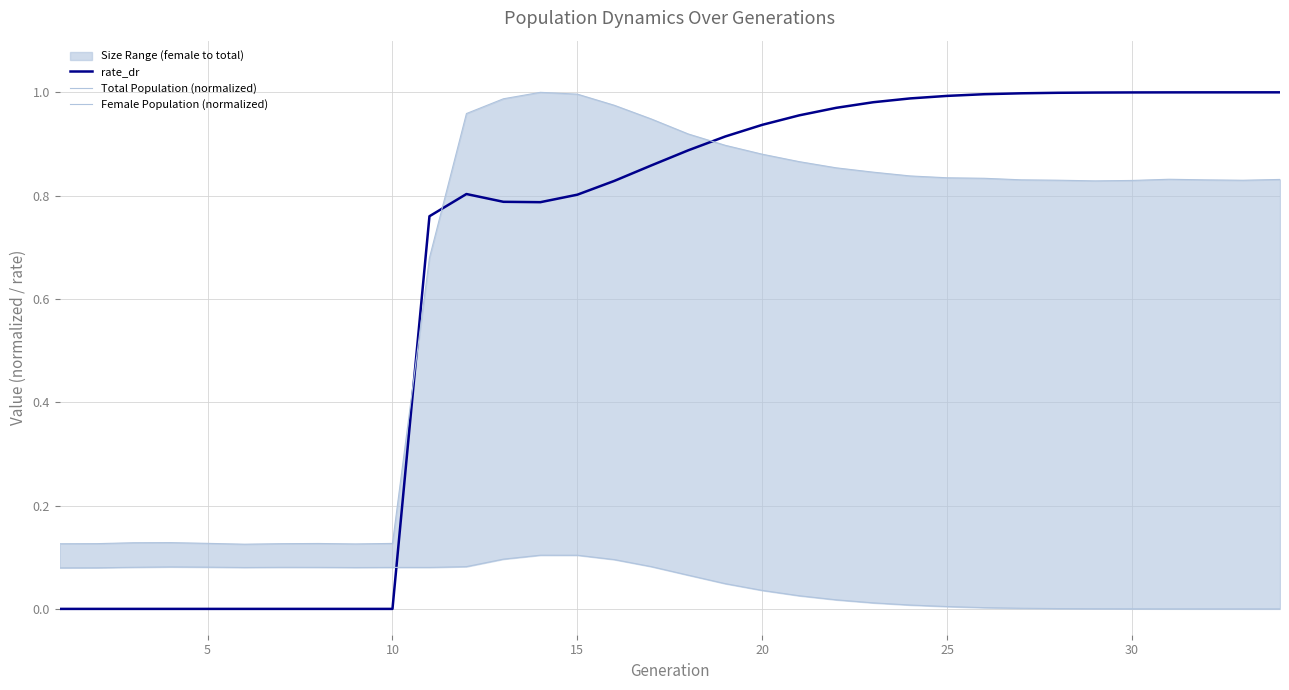

How many values in the Female Population (normalized) series exceed 0?

33